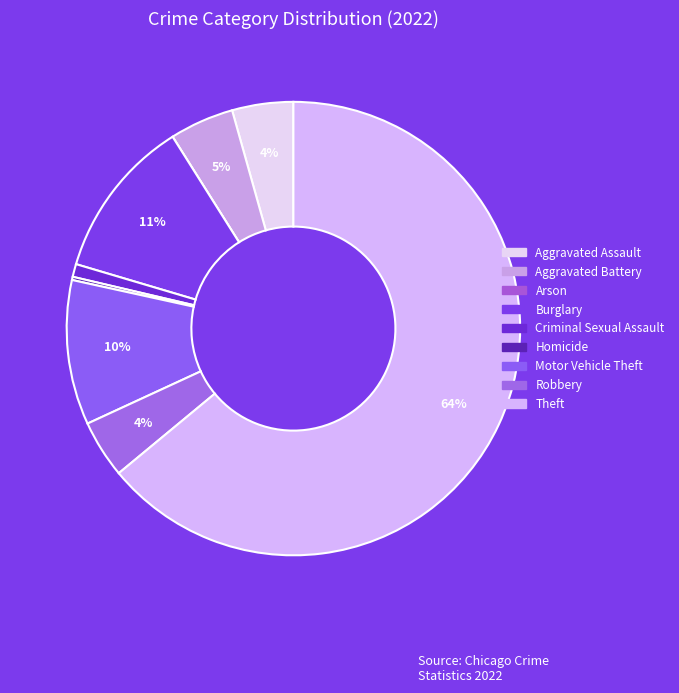

Which slice is the largest?

Theft